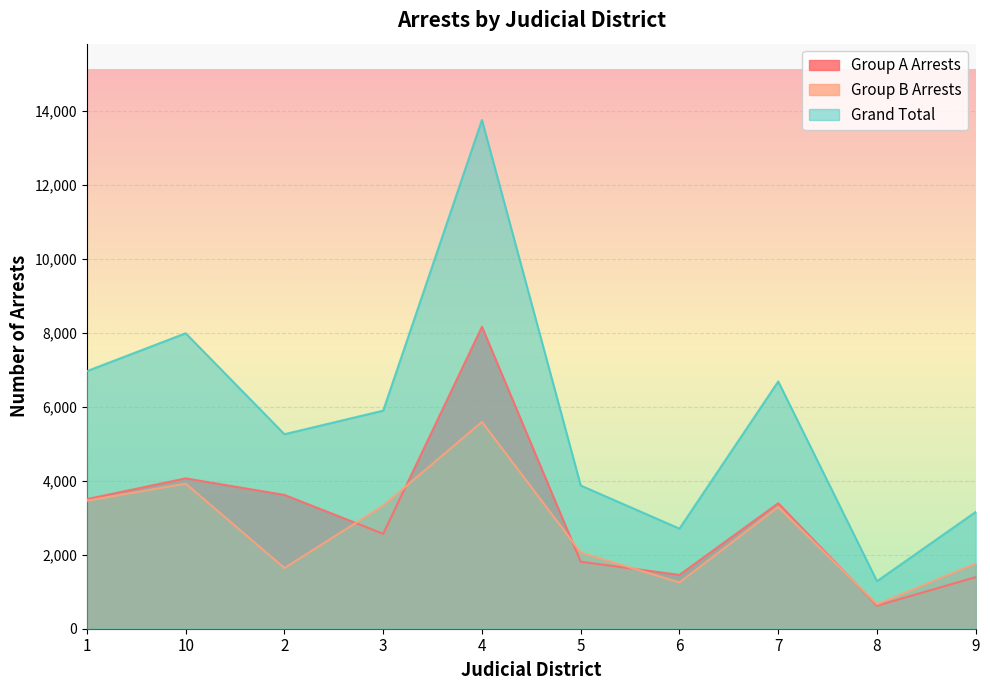

The Grand Total series shows 10290 at 1. True or false?

False